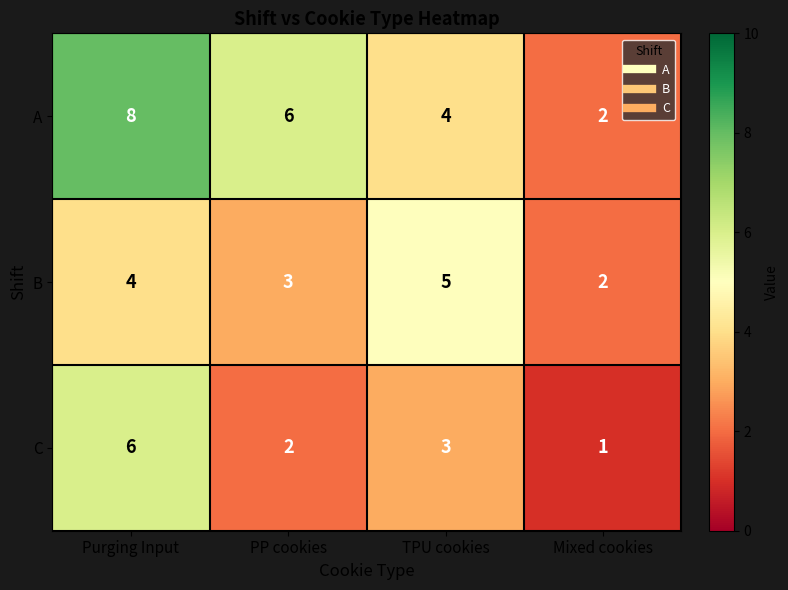

Which series has the largest total across all categories?

A